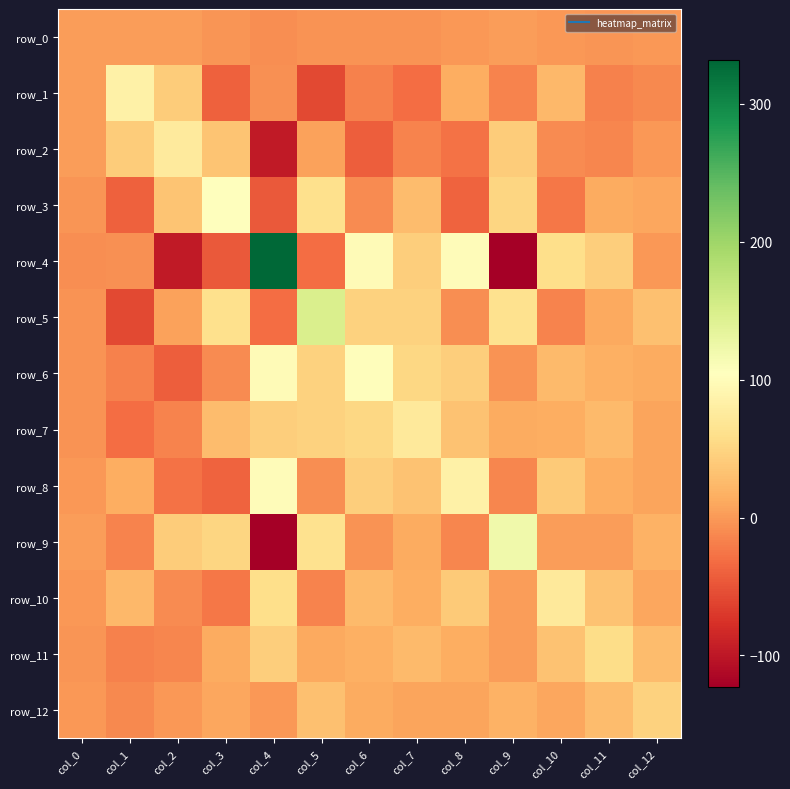

What is the difference between the row_8 values at col_3 and col_0?

37.2